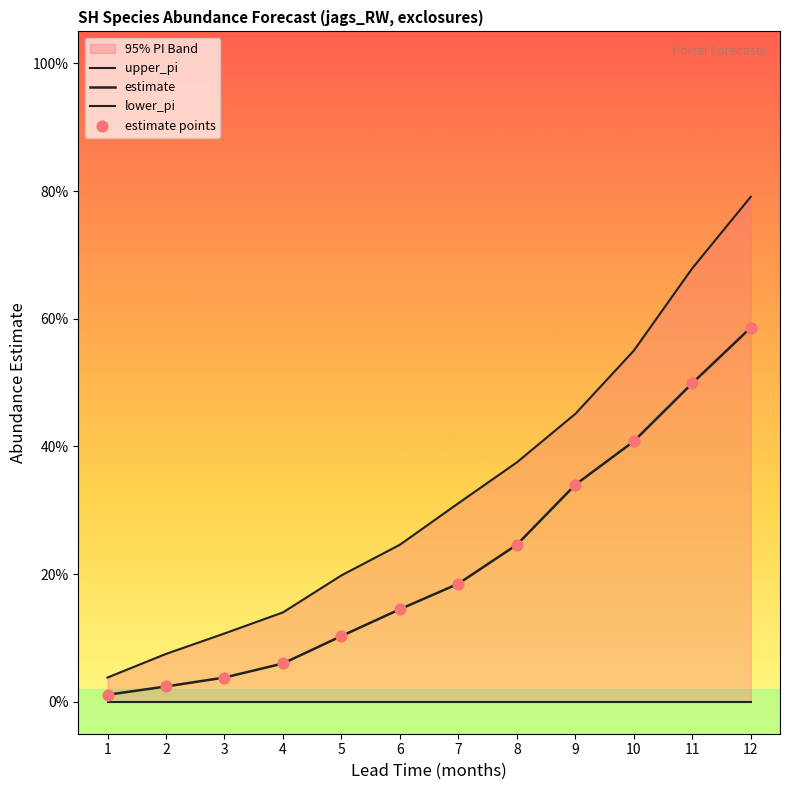

Which series has the largest total across all categories?

upper_pi